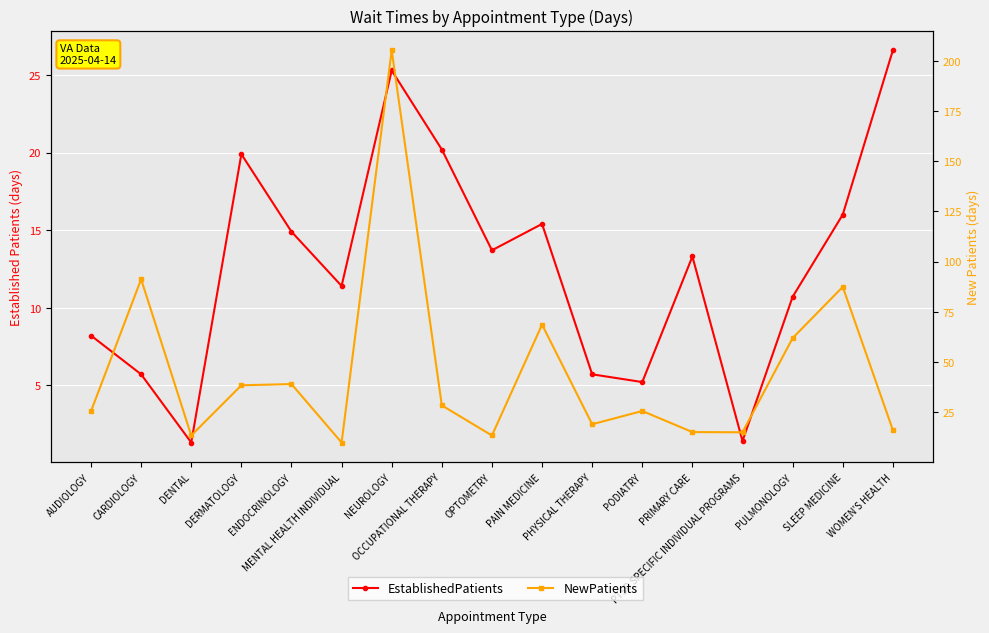

Between ENDOCRINOLOGY and PTSD SPECIFIC INDIVIDUAL PROGRAMS, which is larger?

ENDOCRINOLOGY